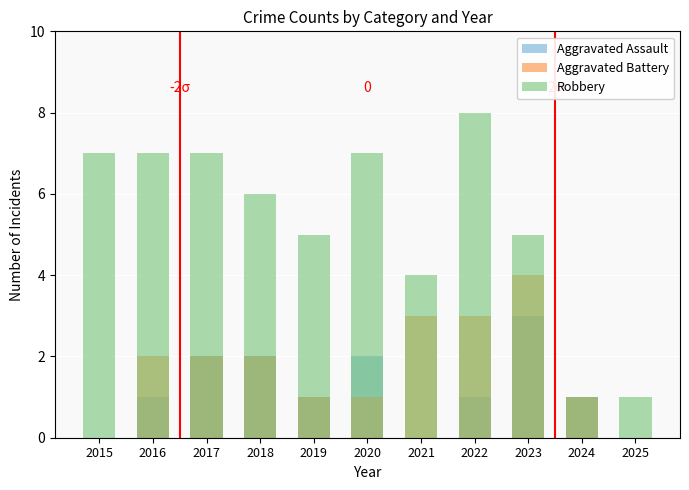

Reading left to right, list all the values displayed in this chart.

Aggravated Assault: 2015=0	2016=1	2017=2	2018=2	2019=1	2020=2	2021=0	2022=1	2023=3	2024=1	2025=0
Aggravated Battery: 2015=0	2016=2	2017=2	2018=2	2019=1	2020=1	2021=3	2022=3	2023=4	2024=1	2025=0
Robbery: 2015=7	2016=7	2017=7	2018=6	2019=5	2020=7	2021=4	2022=8	2023=5	2024=1	2025=1